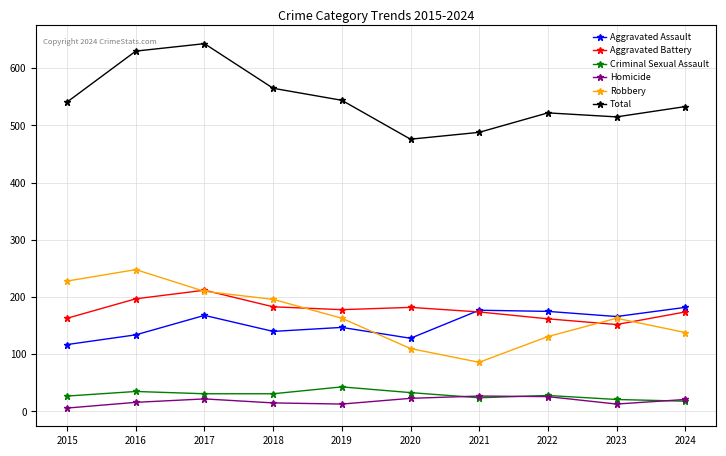

What is the lowest value of the Robbery series?

86